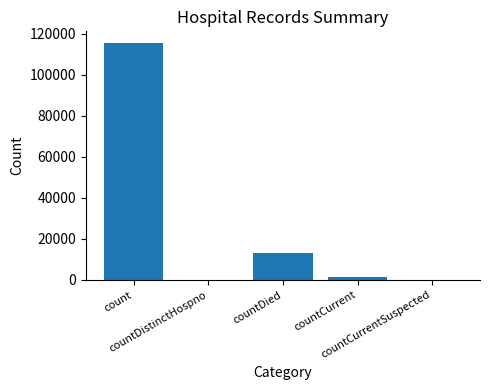

What is the sum of all values?

130105